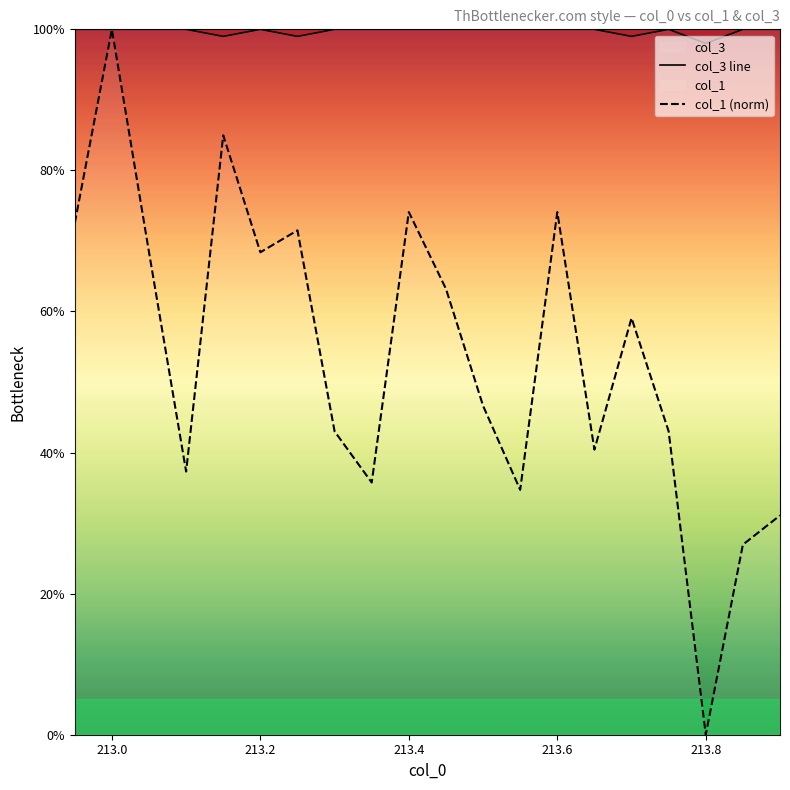

Rank the series by their average value, from highest to lowest.

col_3 line, col_1 (norm)